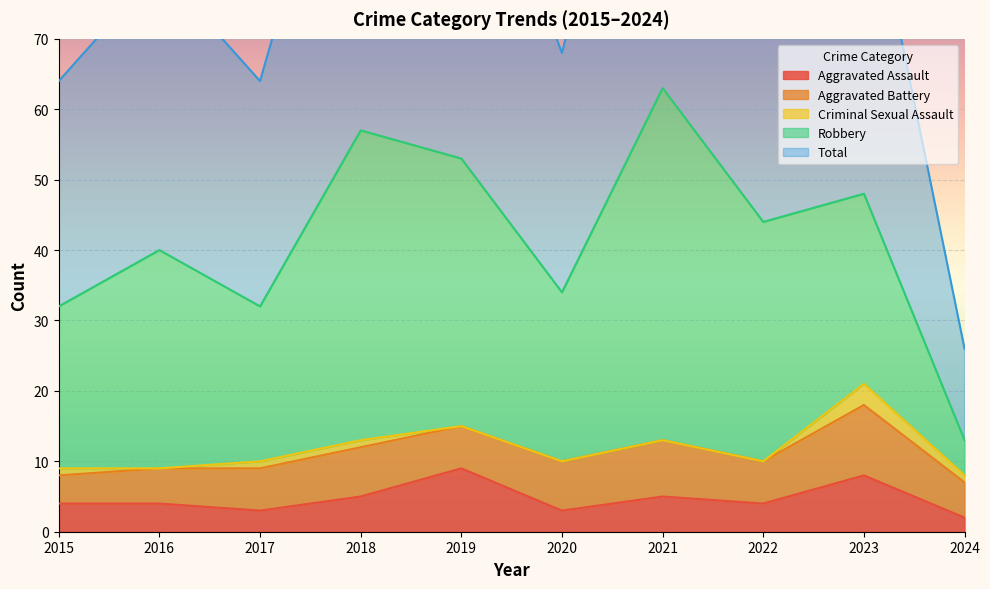

Reading left to right, what are all the values shown in this chart?

Aggravated Assault: 2015=4	2016=4	2017=3	2018=5	2019=9	2020=3	2021=5	2022=4	2023=8	2024=2
Aggravated Battery: 2015=4	2016=5	2017=6	2018=7	2019=6	2020=7	2021=8	2022=6	2023=10	2024=5
Criminal Sexual Assault: 2015=1	2016=0	2017=1	2018=1	2019=0	2020=0	2021=0	2022=0	2023=3	2024=1
Robbery: 2015=23	2016=31	2017=22	2018=44	2019=38	2020=24	2021=50	2022=34	2023=27	2024=5
Total: 2015=32	2016=40	2017=32	2018=57	2019=53	2020=34	2021=63	2022=44	2023=48	2024=13